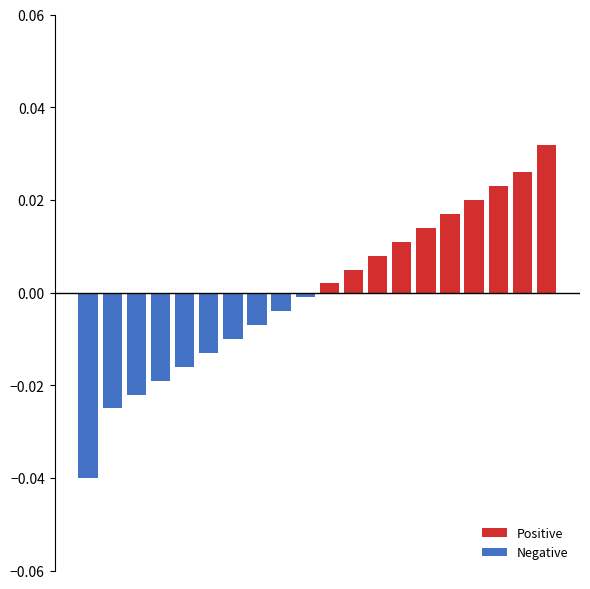

Is the value of Positive at 2 greater than the value of Negative at 2?

Yes